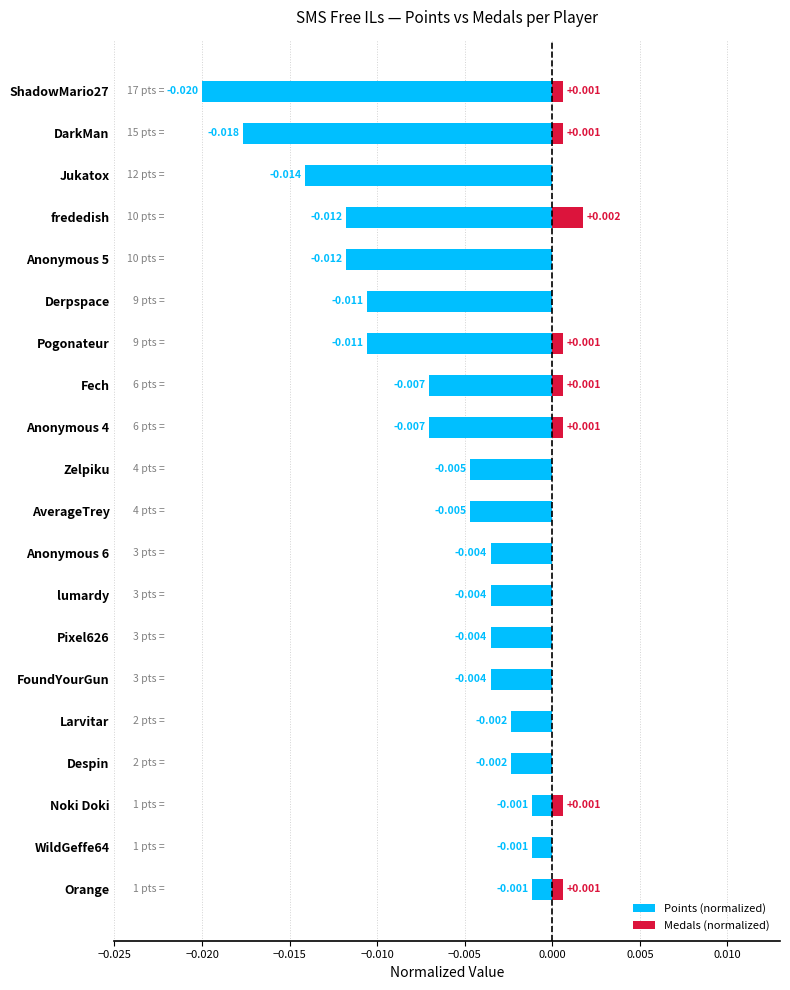

What position from the right is Anonymous 6?

9